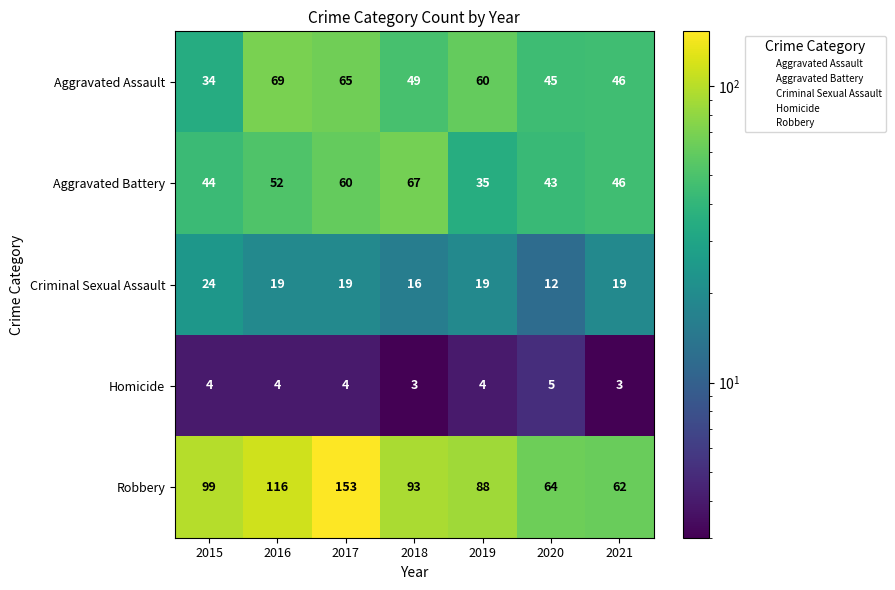

Rank the series at 2015 from lowest to highest value.

Homicide, Criminal Sexual Assault, Aggravated Assault, Aggravated Battery, Robbery